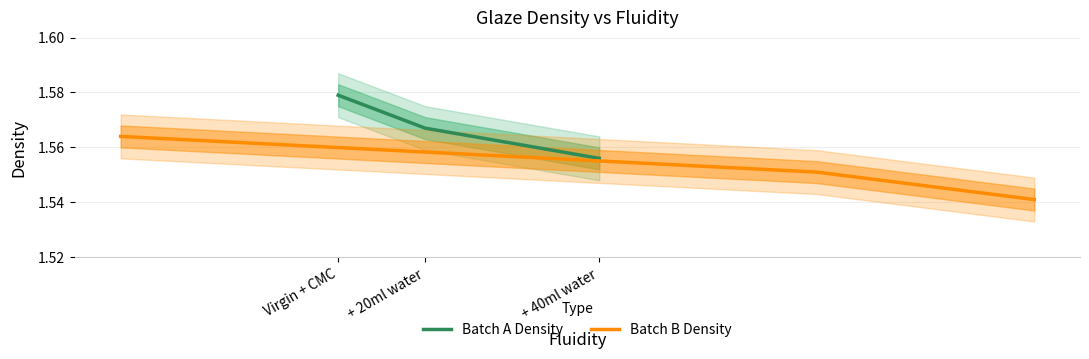

What is the approximate value of Batch A Density at + 20ml water?

1.6